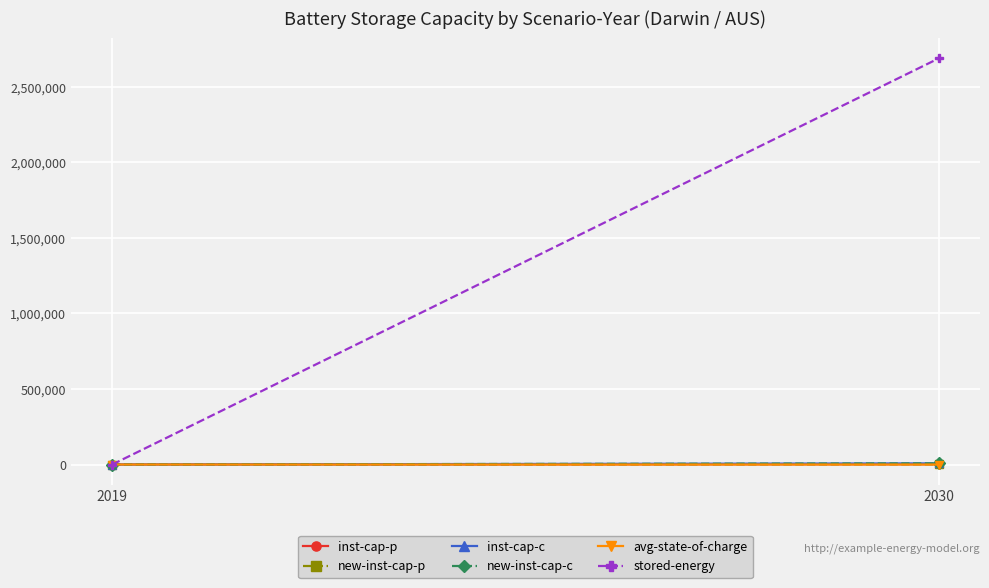

Rank the categories by stored-energy value from lowest to highest.

2019, 2030